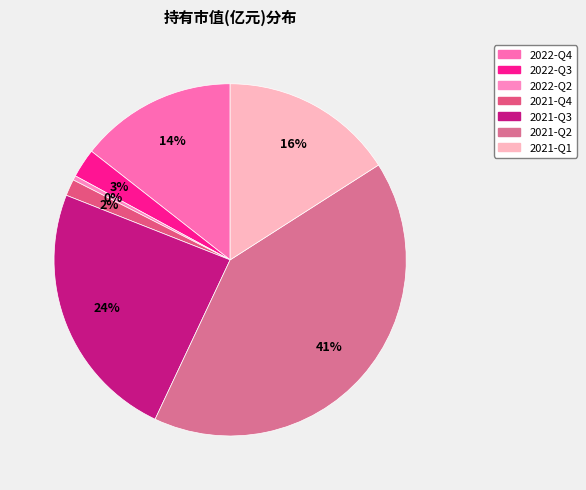

How many slices are in this pie chart?

7